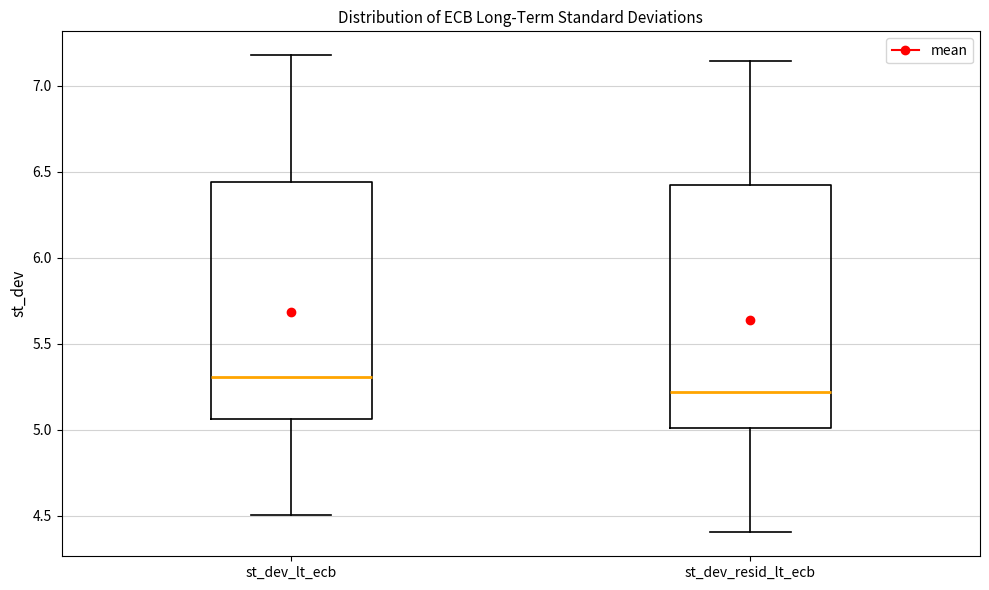

Which box has the lowest median line?

st_dev_resid_lt_ecb